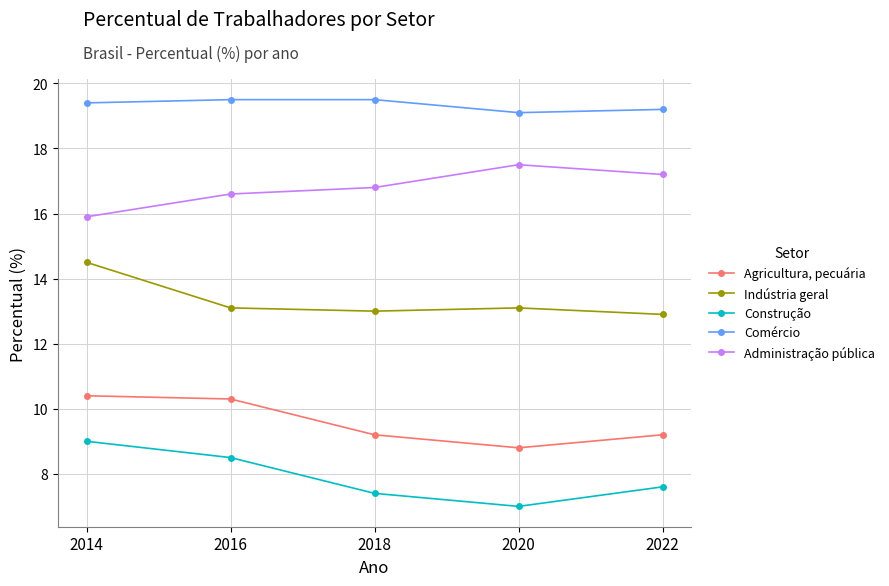

How many values in the Agricultura, pecuária series exceed 9?

4